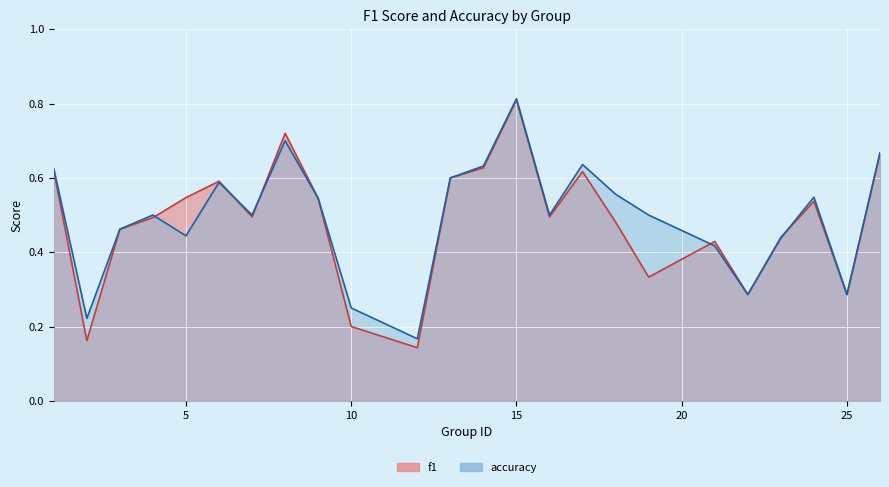

What is the value of the accuracy point at the 24th from the left?

0.7